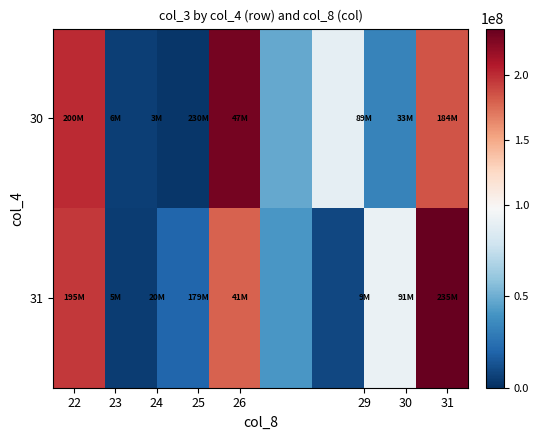

Reading left to right, list all the values displayed in this chart.

30: 200442288	5718616	3038016	229526264	47487976	89167752	32621904	183783704
31: 195296552	4859440	19925968	178533920	41271096	9040192	91240456	235204688